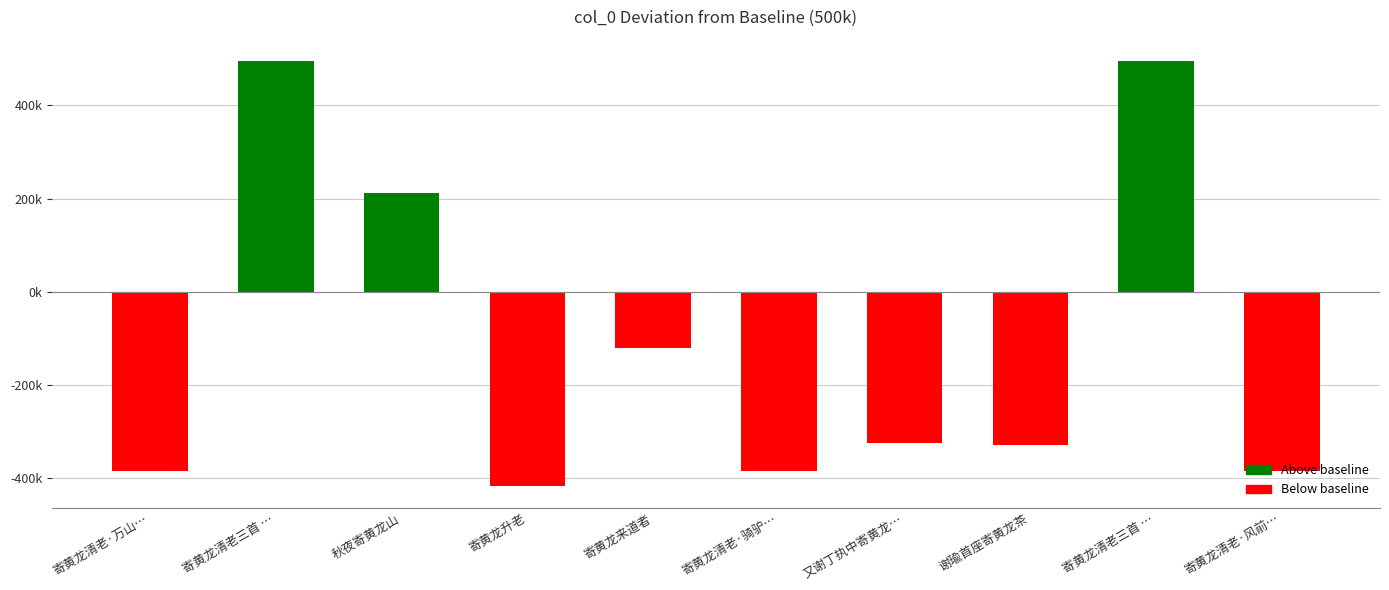

What is the sum of the values at 寄黄龙清老·风前… and 秋夜寄黄龙山?

-175142